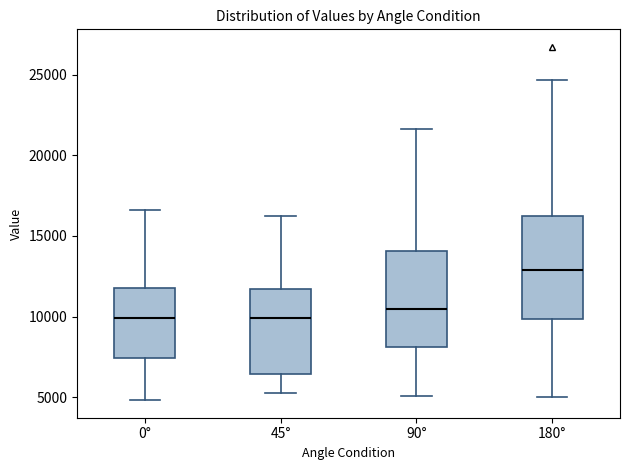

Reading left to right, transcribe this box plot: for each box, give where its median line is, the range the box spans, and where its two whiskers end, as read against the y-axis. The values are not printed on the chart, so give them approximately, as read against the axis.

0°: median 10000, box 7500 to 11500, whiskers 5000 to 16500
45°: median 10000, box 6500 to 11500, whiskers 5000 to 16000
90°: median 10500, box 8000 to 14000, whiskers 5000 to 21500
180°: median 13000, box 10000 to 16000, whiskers 5000 to 24500